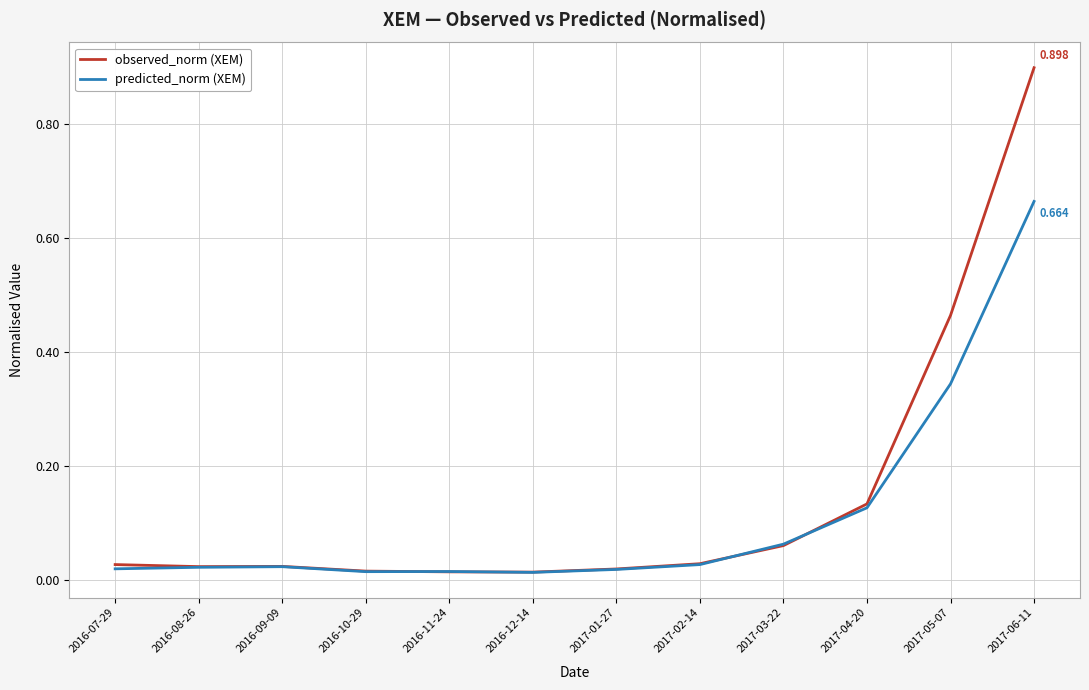

Rank the series at 2017-05-07 from highest to lowest value.

observed_norm (XEM), predicted_norm (XEM)